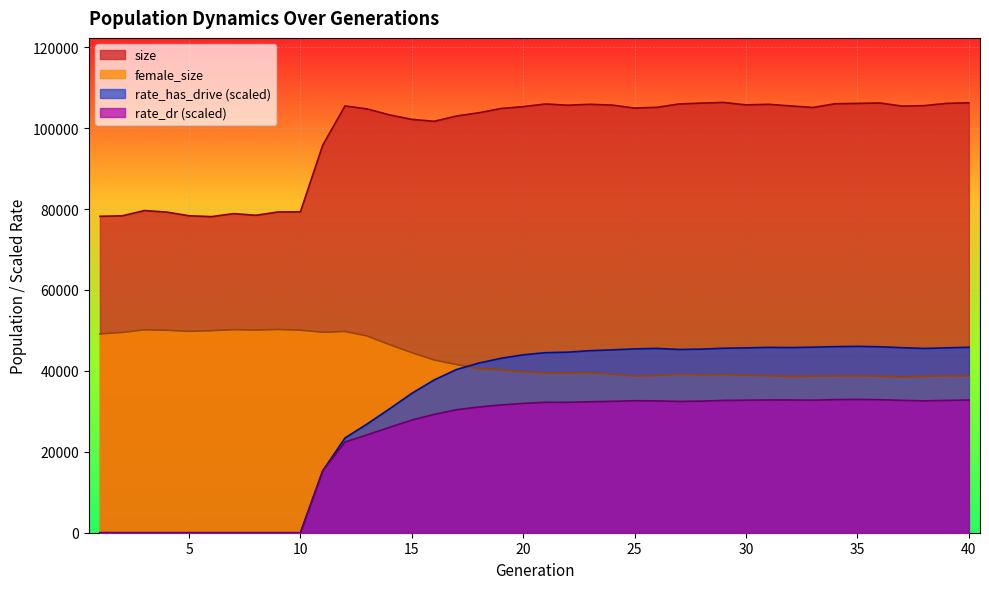

Reading left to right, what are all the values shown in this chart?

size: 78210.0	78336.0	79634.0	79251.0	78347.0	78129.0	78877.0	78464.0	79292.0	79332.0	95802.0	105490.0	104746.0	103273.0	102170.0	101694.0	102996.0	103799.0	104865.0	105321.0	105970.0	105672.0	105894.0	105693.0	104961.0	105151.0	105980.0	106198.0	106360.0	105750.0	105895.0	105492.0	105112.0	106035.0	106126.0	106228.0	105455.0	105566.0	106130.0	106273.0
female_size: 49135.0	49507.0	50152.0	50048.0	49773.0	49939.0	50191.0	50093.0	50242.0	50067.0	49544.0	49743.0	48618.0	46488.0	44508.0	42694.0	41553.0	40549.0	40235.0	39836.0	39480.0	39477.0	39546.0	39148.0	38744.0	38846.0	39131.0	39050.0	39080.0	38895.0	38810.0	38598.0	38677.0	38741.0	38804.0	38682.0	38443.0	38617.0	38818.0	38732.0
rate_has_drive: 0.0	0.0	0.0	0.0	0.0	0.0	0.0	0.0	0.0	0.0	15307.8	23423.1	26909.9	30623.6	34462.3	37760.2	40339.6	41925.6	43114.3	43978.3	44503.0	44628.9	44997.2	45200.6	45443.7	45561.2	45292.6	45383.3	45603.6	45686.2	45813.5	45761.2	45862.4	45997.6	46066.6	45968.6	45734.4	45551.2	45697.7	45841.7
rate_dr: 0.0	0.0	0.0	0.0	0.0	0.0	0.0	0.0	0.0	0.0	15307.8	22437.9	24195.9	26050.1	27851.3	29251.2	30405.7	31082.6	31590.2	31961.0	32251.8	32233.2	32377.9	32481.2	32627.8	32587.3	32453.1	32536.3	32703.5	32753.5	32817.7	32810.7	32756.8	32904.5	32943.5	32879.3	32721.9	32590.4	32711.9	32794.6